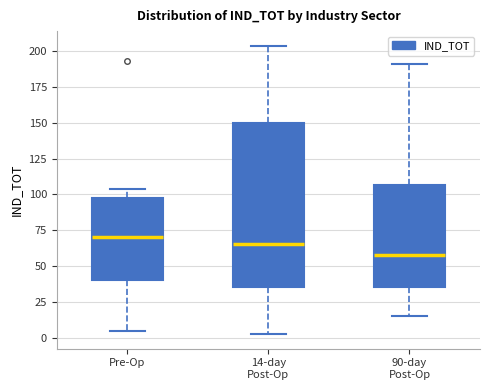

Where is the upper edge of the box for 14-day Post-Op on the y-axis? The values are not printed on the chart, so give them approximately, as read against the axis.

150